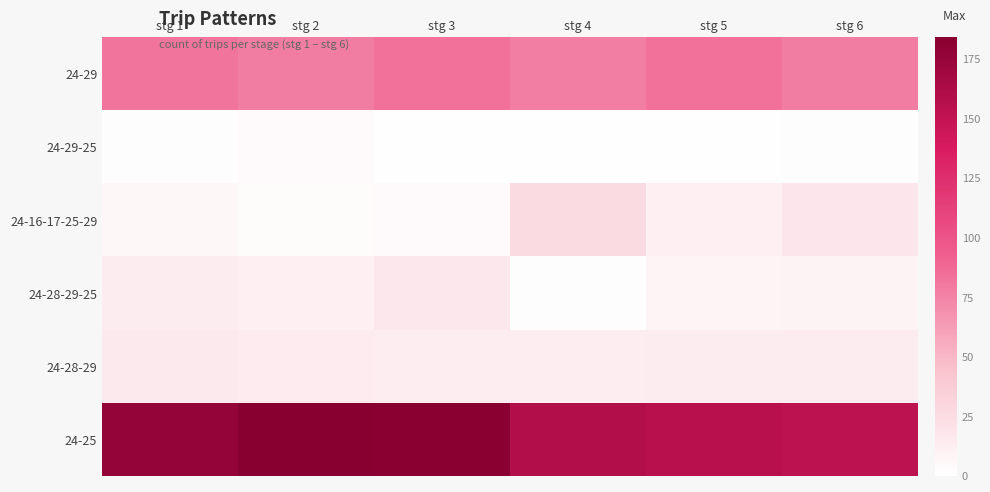

Reading left to right, transcribe all the data shown in this chart.

24-29: stg 1=82	stg 2=78	stg 3=84	stg 4=77	stg 5=84	stg 6=78
24-29-25: stg 1=2	stg 2=5	stg 3=1	stg 4=1	stg 5=1	stg 6=2
24-16-17-25-29: stg 1=6	stg 2=3	stg 3=5	stg 4=26	stg 5=12	stg 6=18
24-28-29-25: stg 1=14	stg 2=12	stg 3=17	stg 4=2	stg 5=8	stg 6=10
24-28-29: stg 1=16	stg 2=15	stg 3=13	stg 4=13	stg 5=14	stg 6=14
24-25: stg 1=176	stg 2=184	stg 3=182	stg 4=159	stg 5=156	stg 6=153